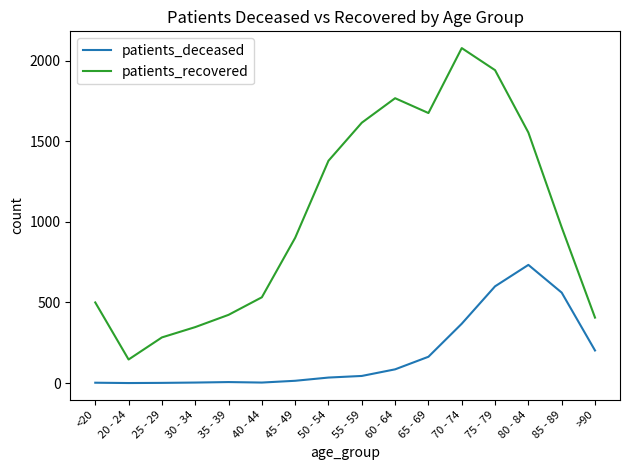

True or false: patients_recovered and patients_deceased cross at least once.

False